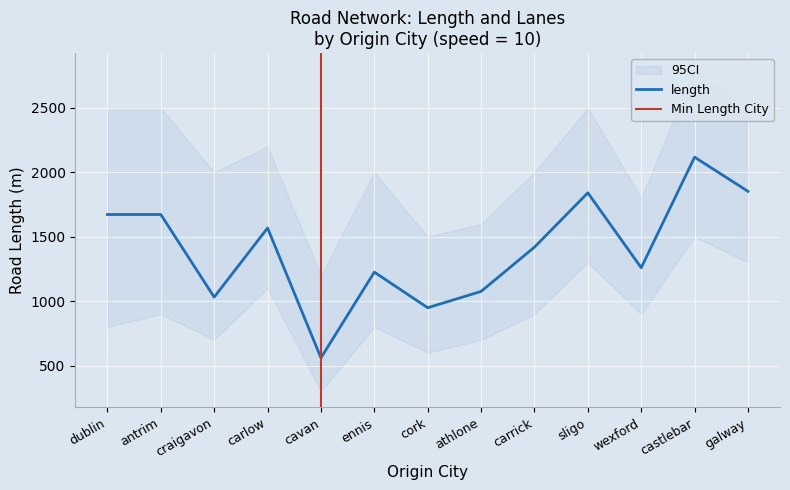

How many lines are shown in the chart?

1